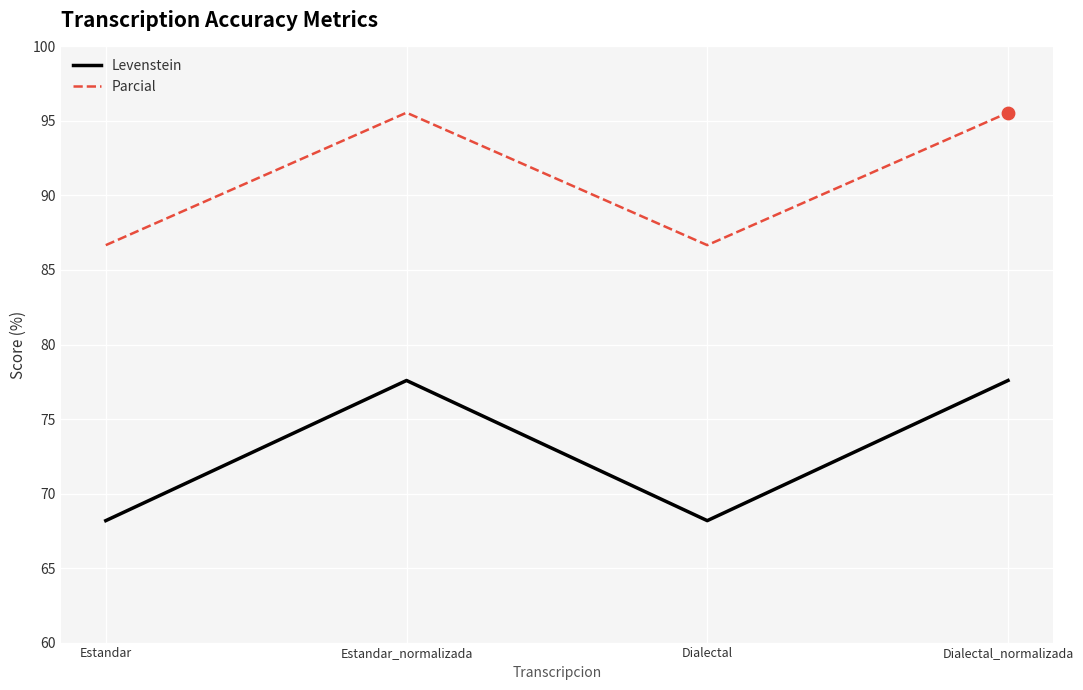

Between Dialectal and Dialectal_normalizada, which series saw the biggest shift?

Levenstein